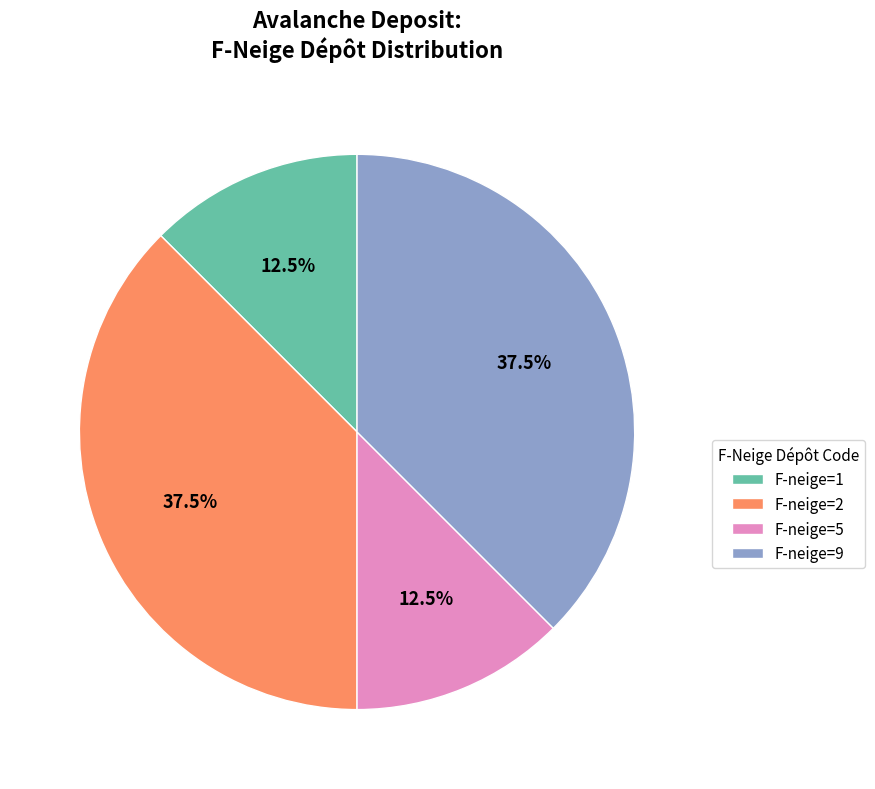

Does F-neige=5 account for over 50% of the chart?

No